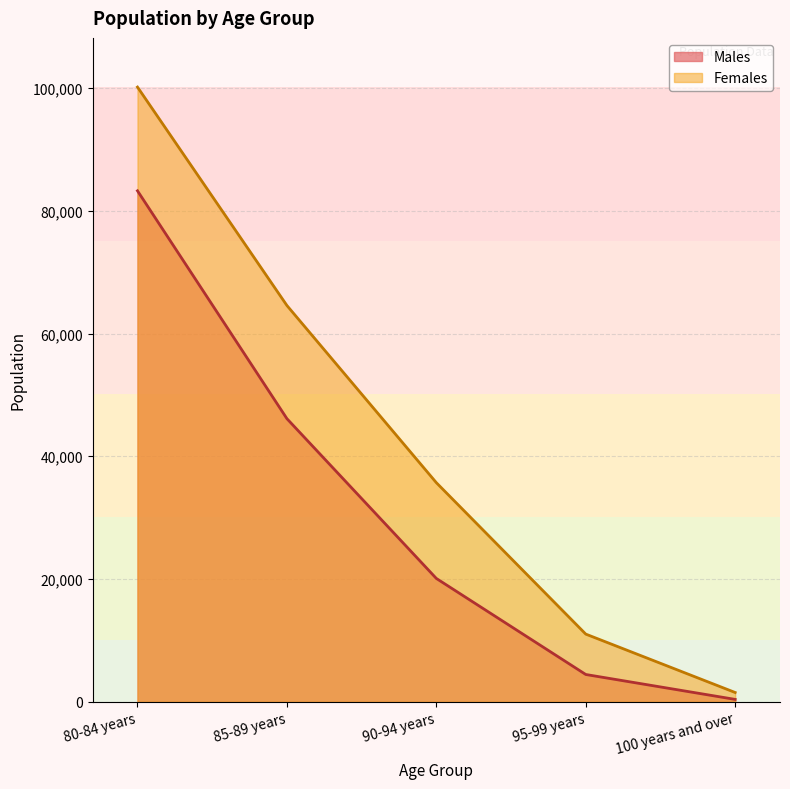

True or false: Males and Females intersect in this chart.

False